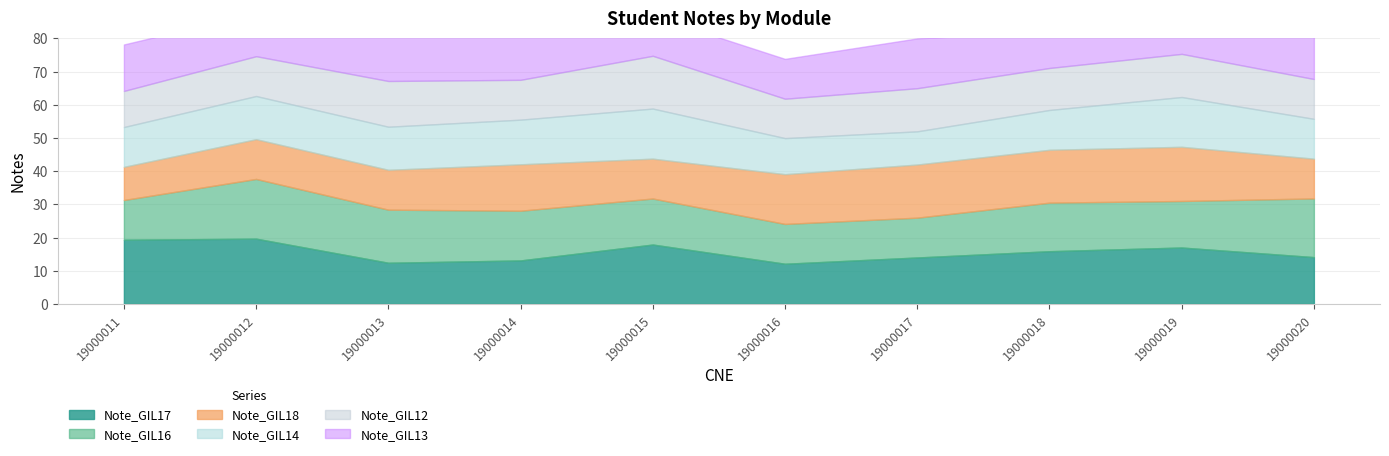

Which category has the lowest value in the Note_GIL17 series?

19000016